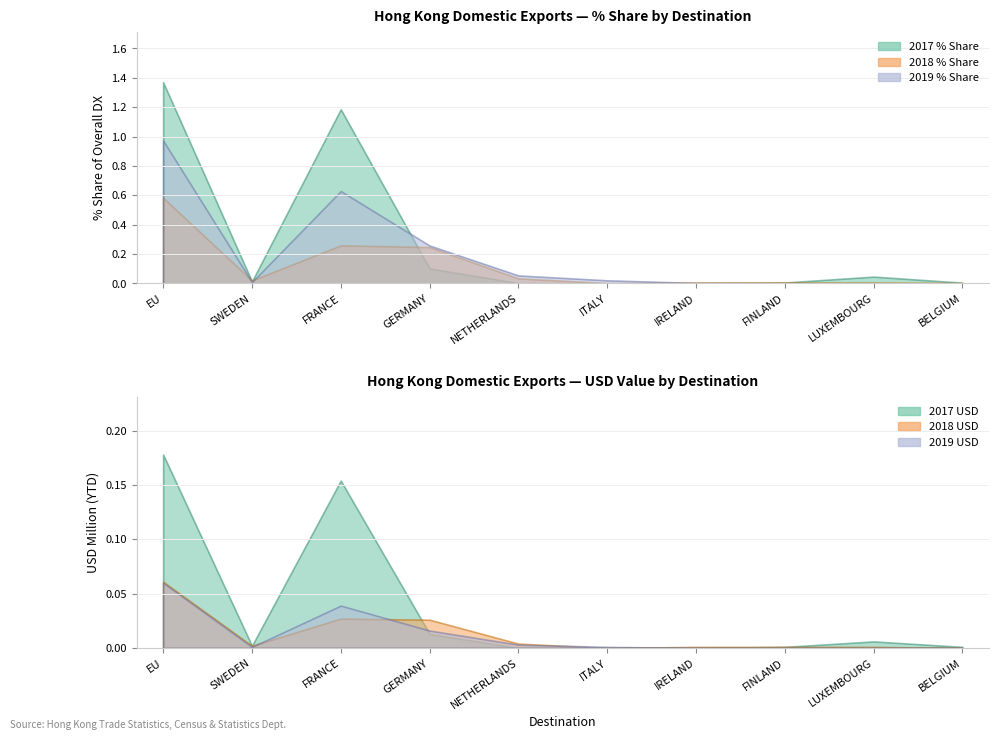

What is the label of the 8th point from the left?

FINLAND